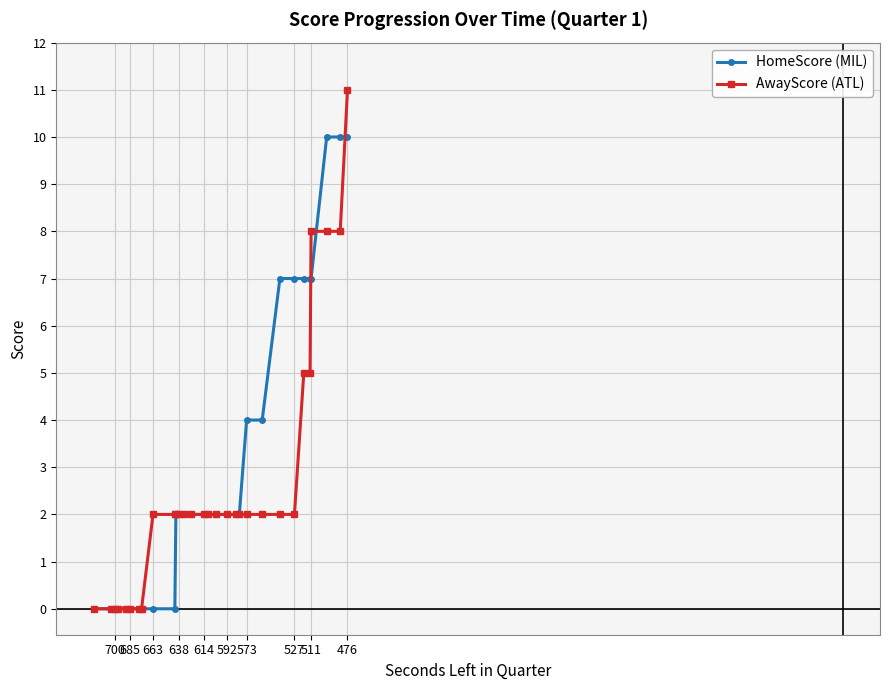

How many data points in AwayScore (ATL) are above 2?

6